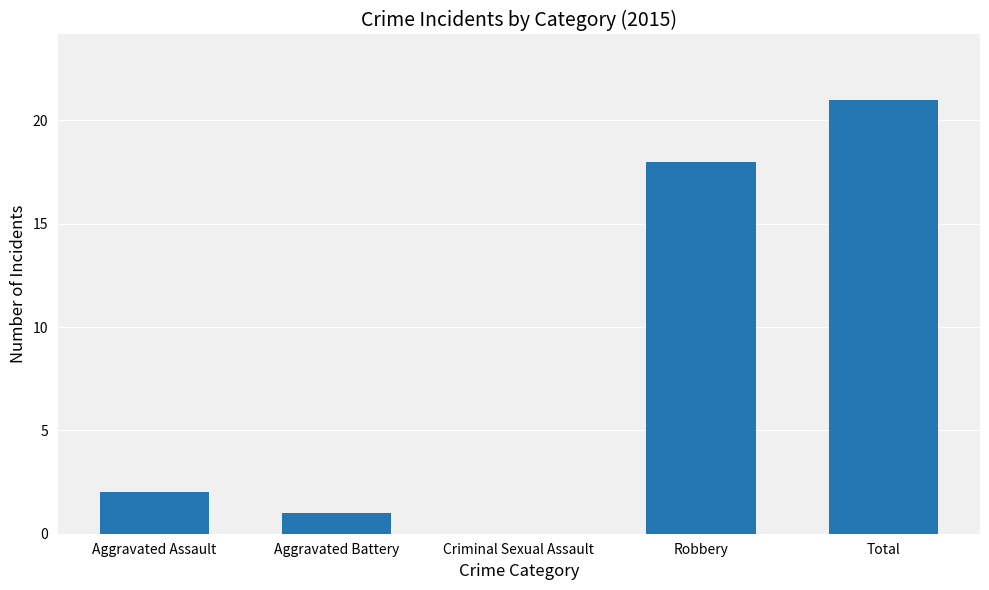

The value at Aggravated Battery is 2. True or false?

False